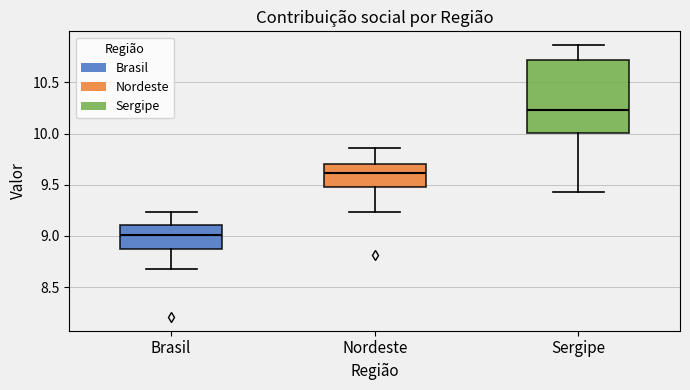

Which box's median line is the lowest?

Brasil